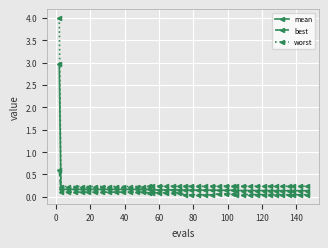

List the series in order of their peak value, highest first.

worst, mean, best